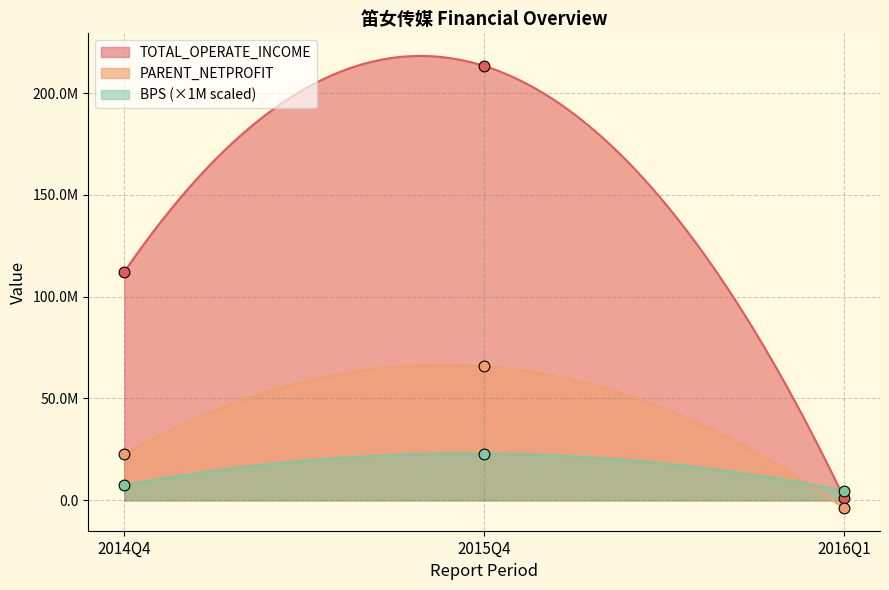

At how many categories does at least one series exceed 206554495?

1